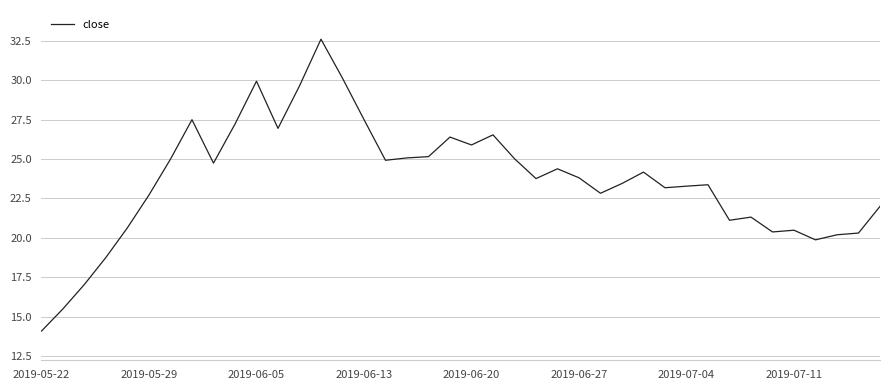

What is the maximum value shown in the chart?

32.6